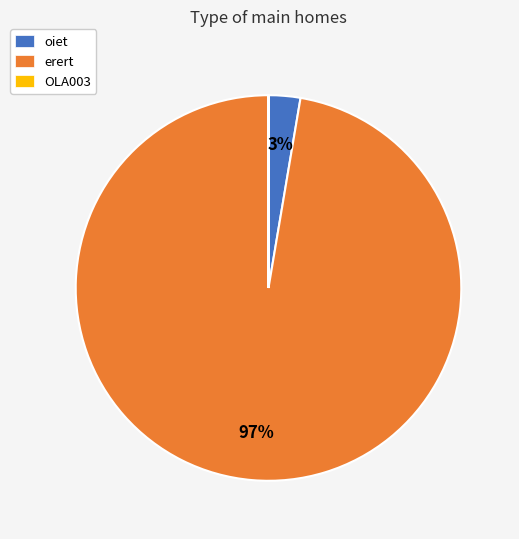

To the nearest percent, what portion does erert represent?

97%